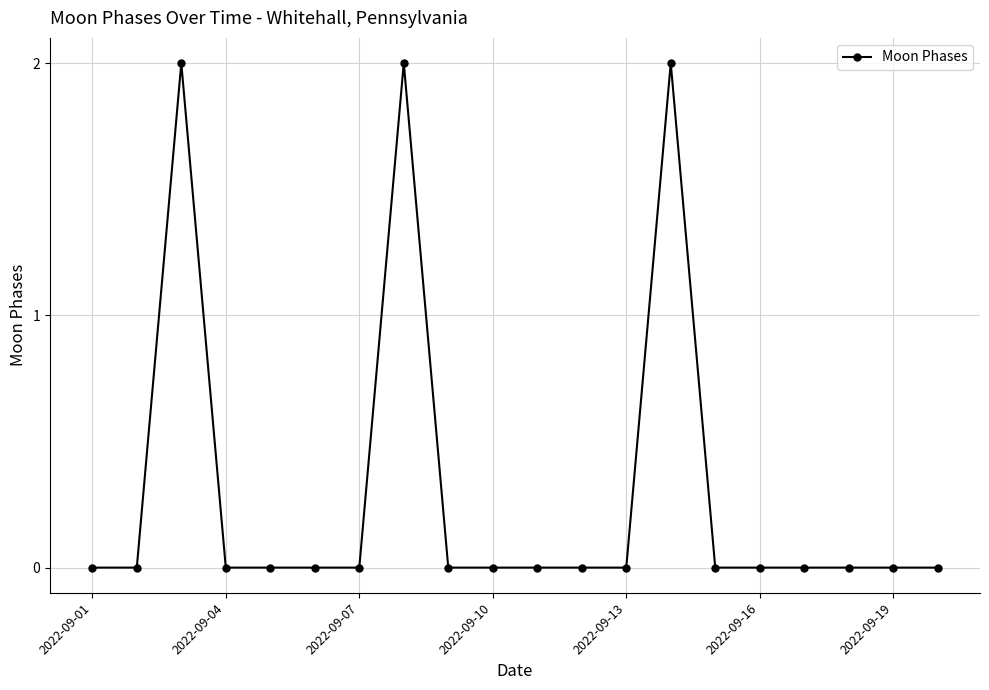

How many data points does each series have?

20